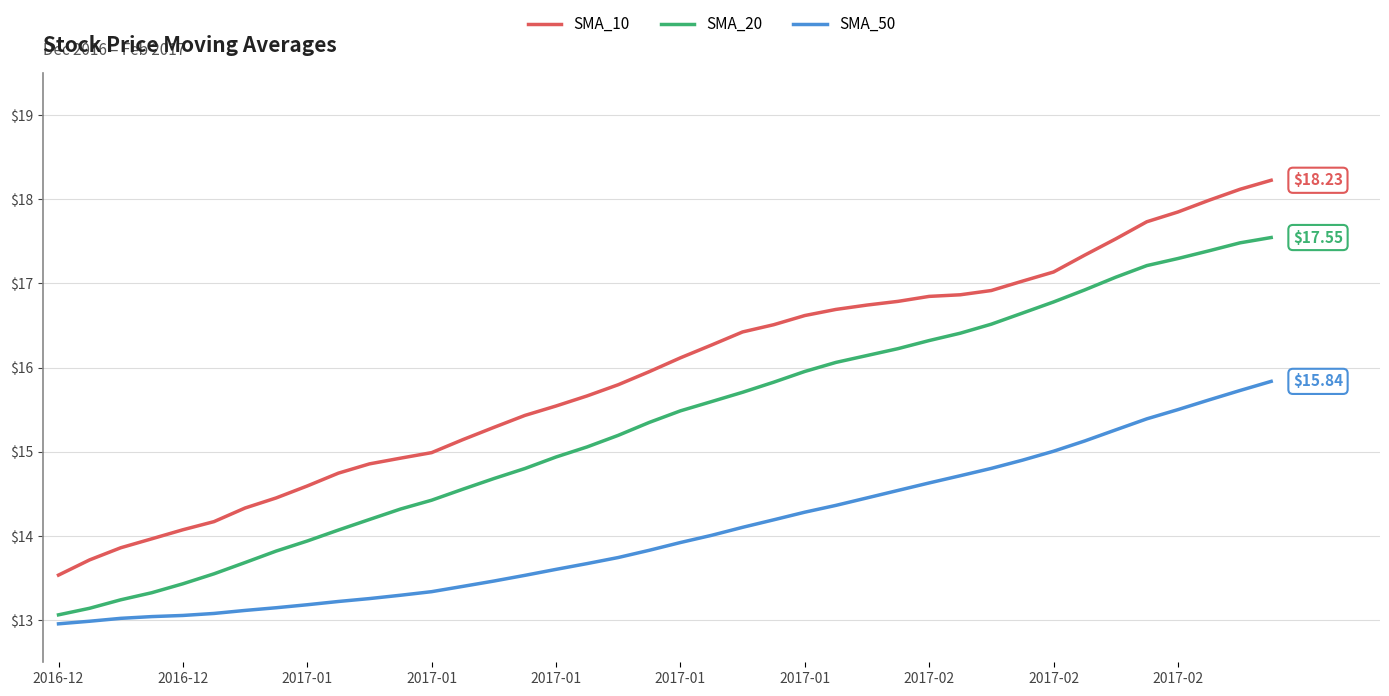

Which series has the largest range (max minus min)?

SMA_10